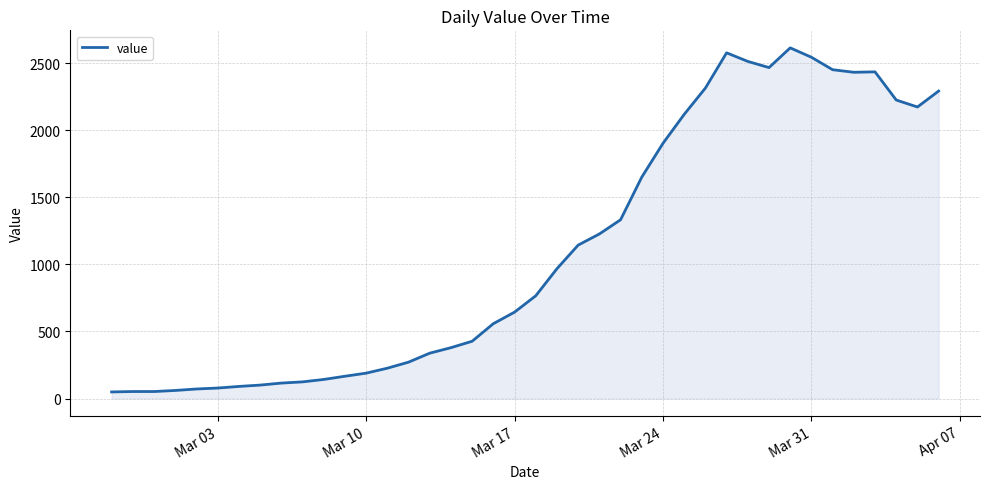

How many distinct data groups are displayed?

1